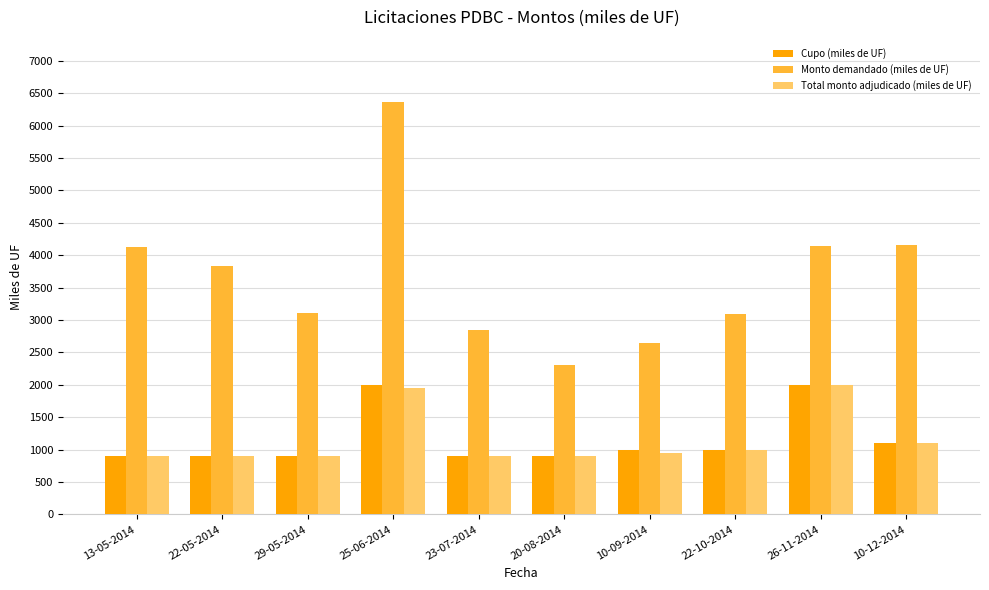

How many series are shown in this chart?

3